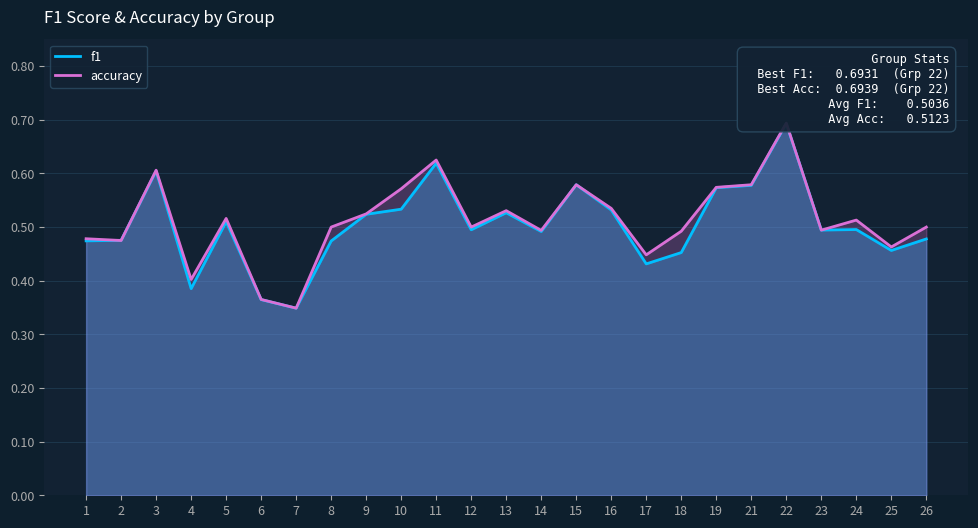

At which category is the sum across all series the highest?

22